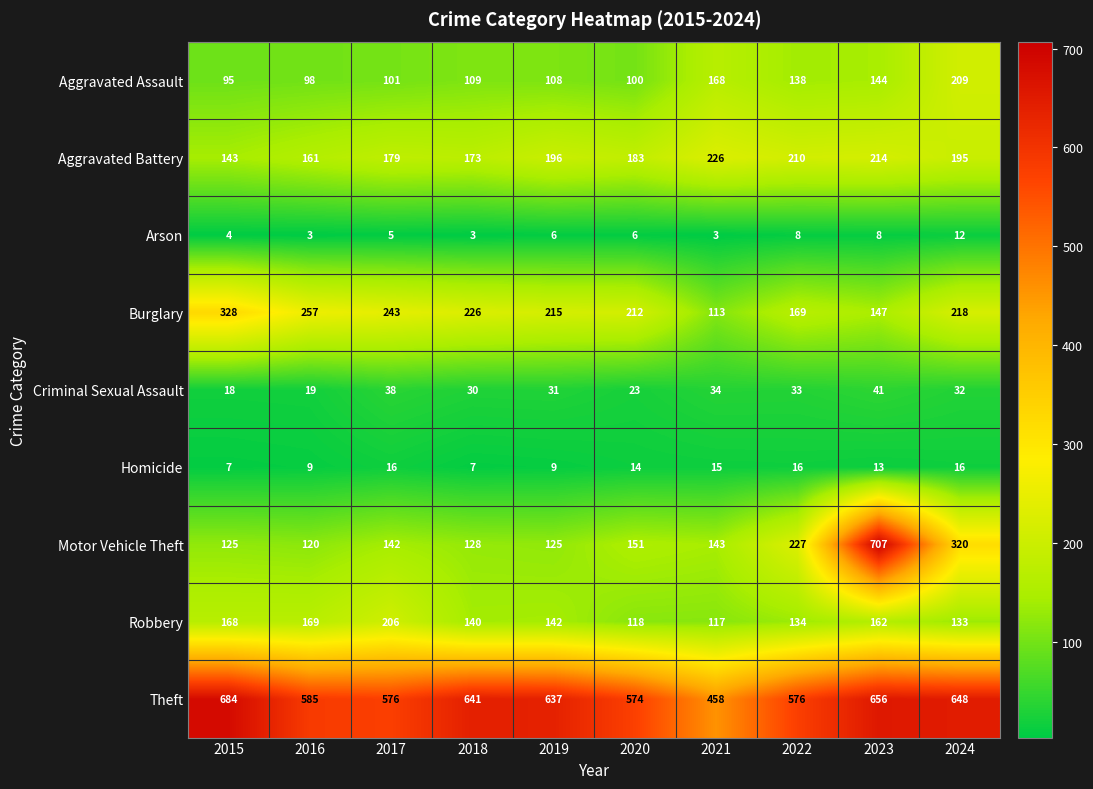

What is the greatest value displayed?

707